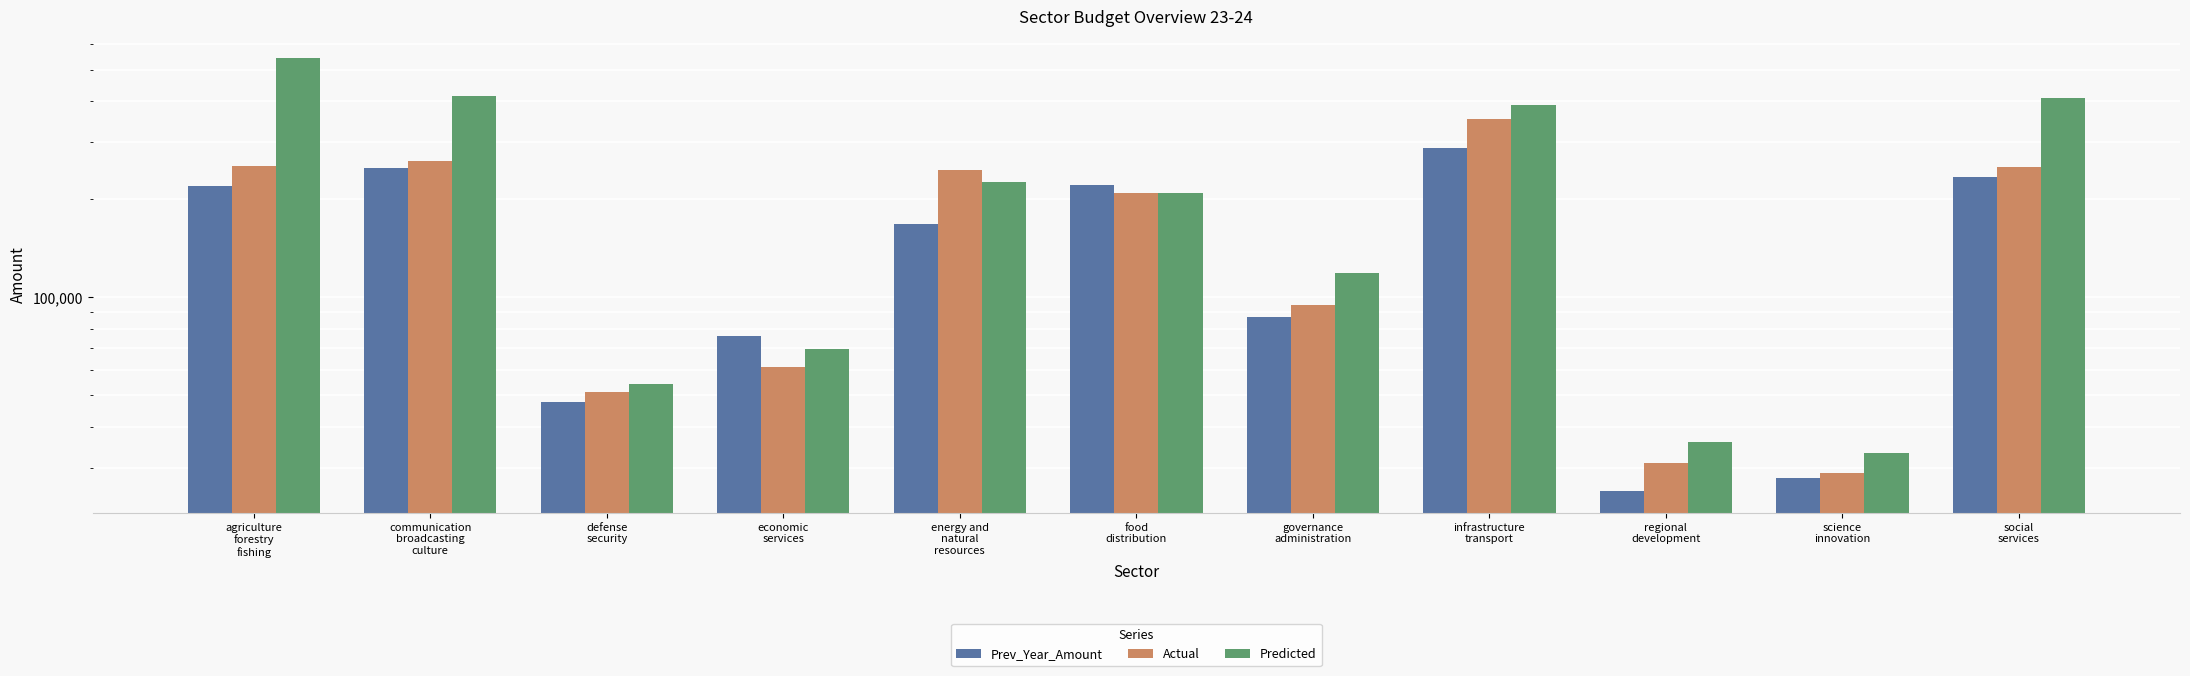

Reading left to right, list all the values displayed in this chart.

Prev_Year_Amount: 219625.8	250087.6	47821.0	76252.7	167959.7	220626.5	87283.7	288033.7	25407.5	27917.5	234637.3
Actual: 253185.9	262565.8	51126.3	61298.7	246136.3	209052.2	94545.6	352198.3	31008.1	28905.3	252239.4
Predicted: 542074.4	415192.3	54182.7	69618.6	226042.7	208720.0	118939.4	388744.4	35999.6	33296.5	409253.9